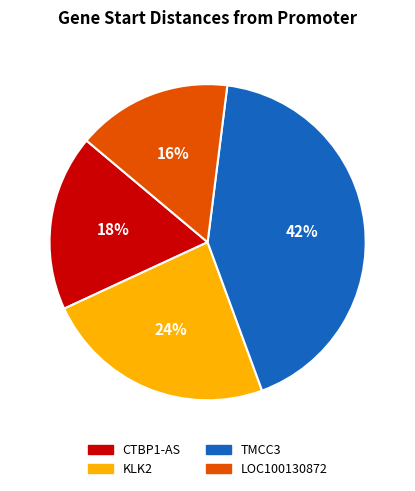

Rank the categories by value from lowest to highest.

LOC100130872, CTBP1-AS, KLK2, TMCC3